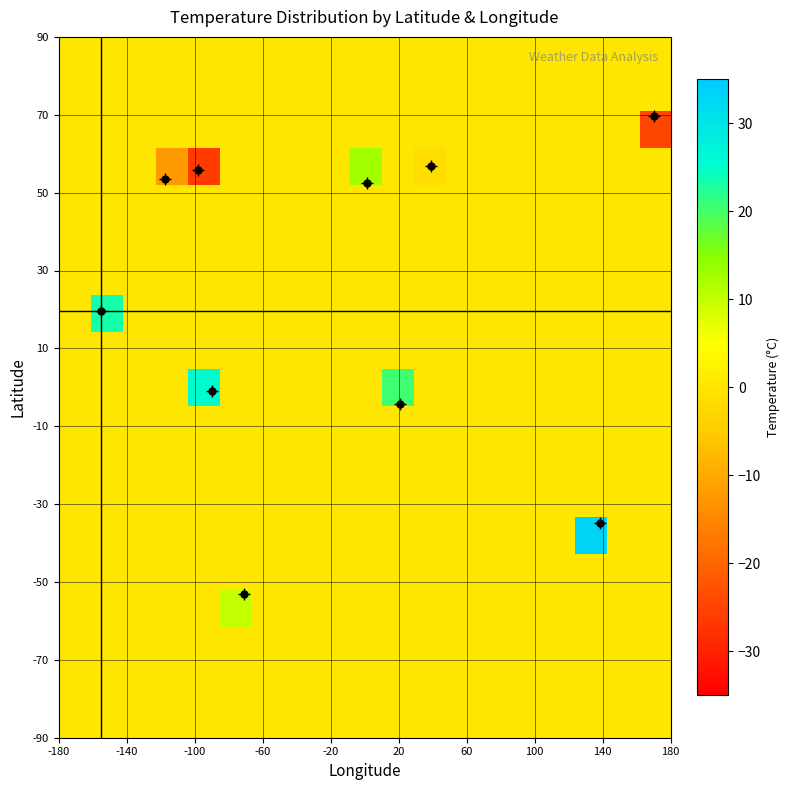

How many distinct data groups are displayed?

19